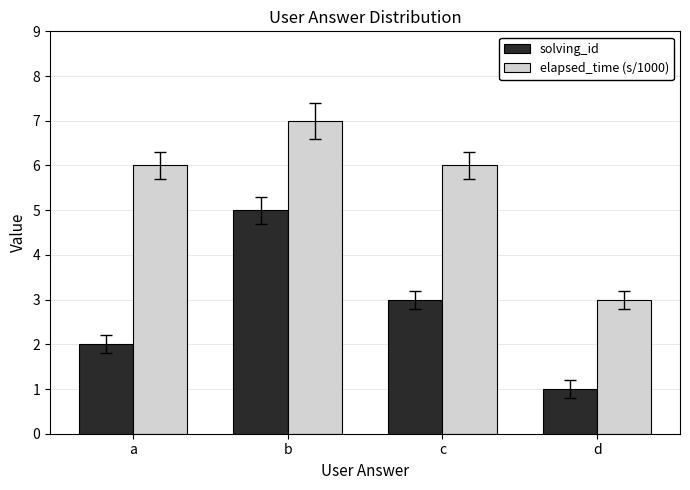

What value does the solving_id series have at c?

3